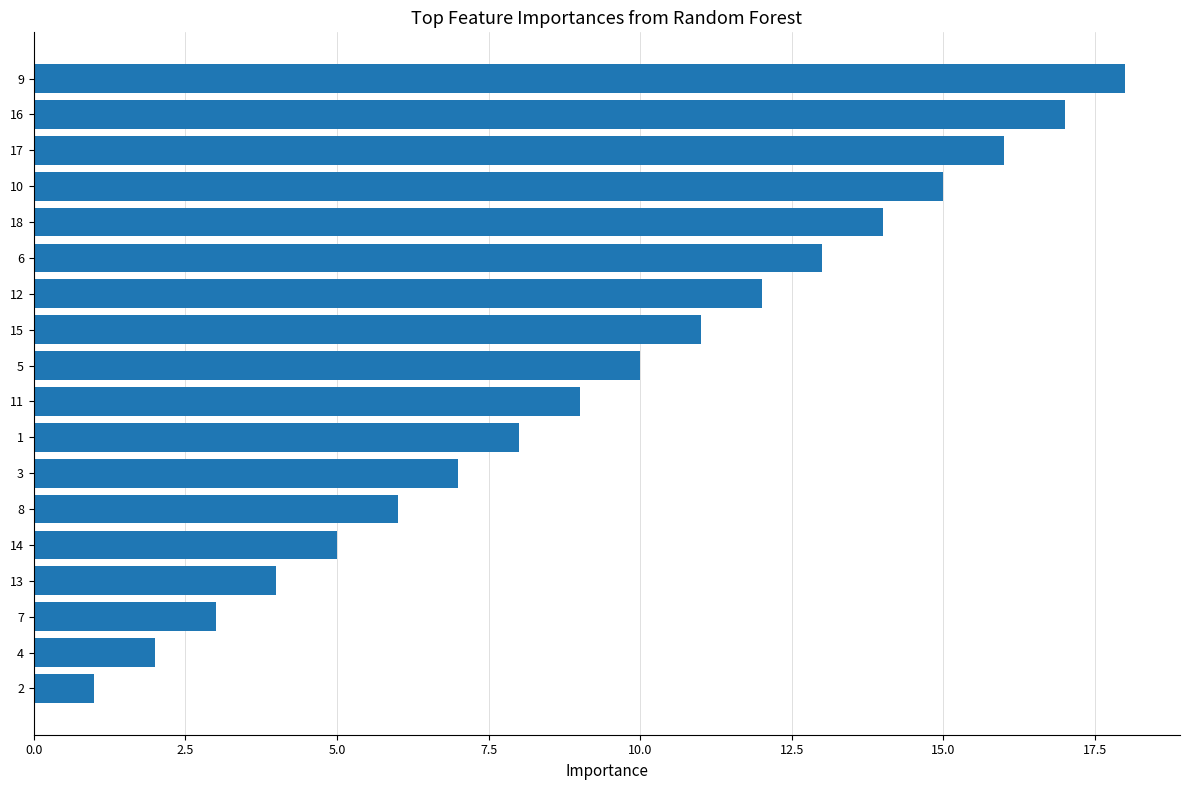

What is the change in value from 7 to 16?

+14